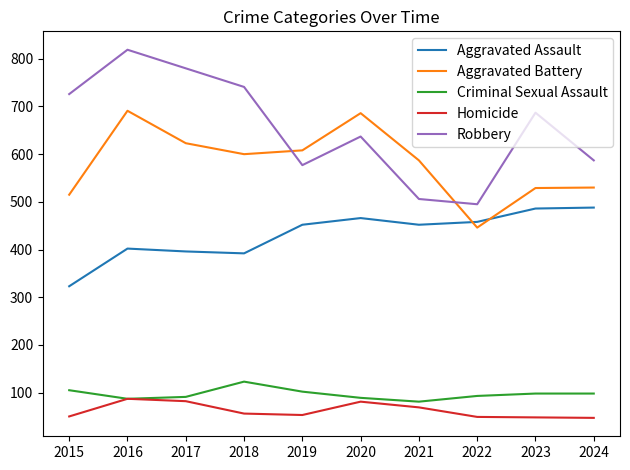

Which series has the widest spread of values?

Robbery